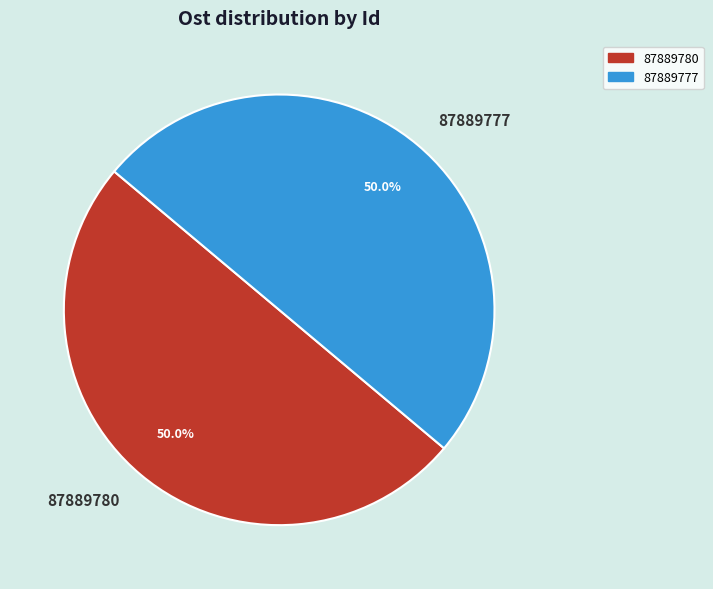

To the nearest percent, what is the average slice percentage?

50%